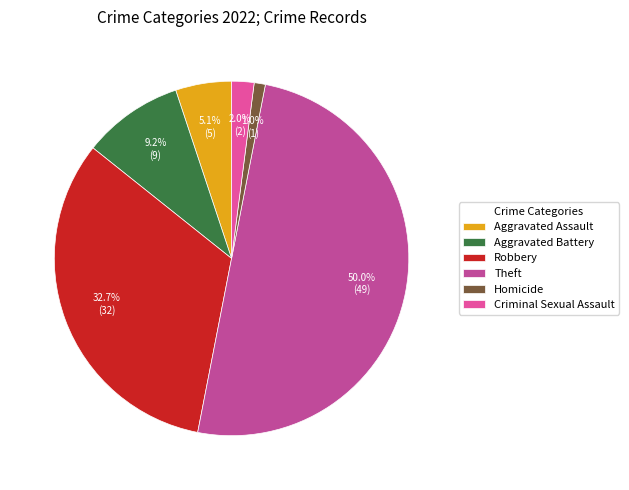

To the nearest percent, what is the difference between the Aggravated Battery and Homicide slice percentages?

8%